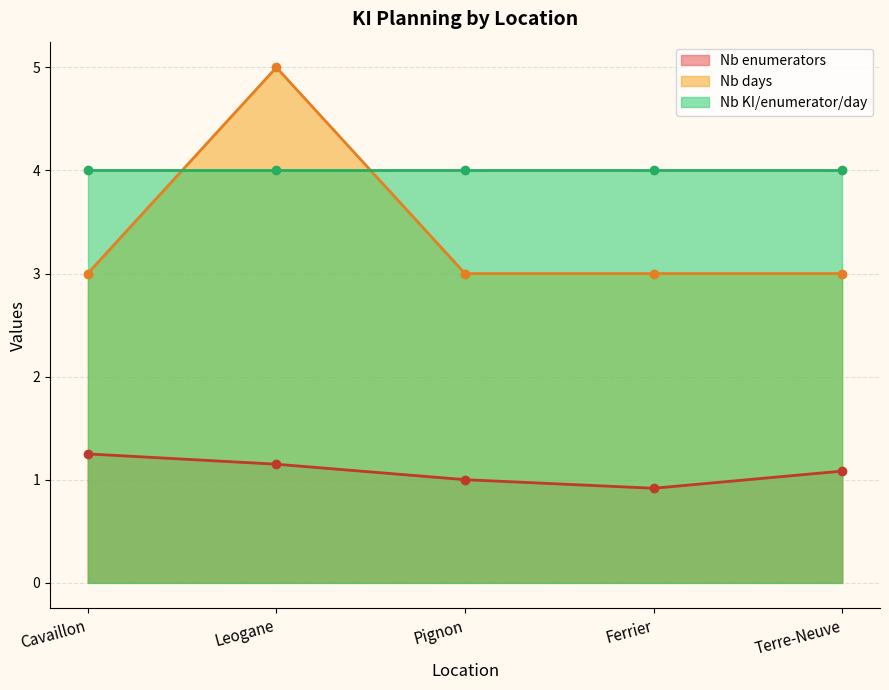

What is the difference between the highest and lowest values at Leogane?

3.9